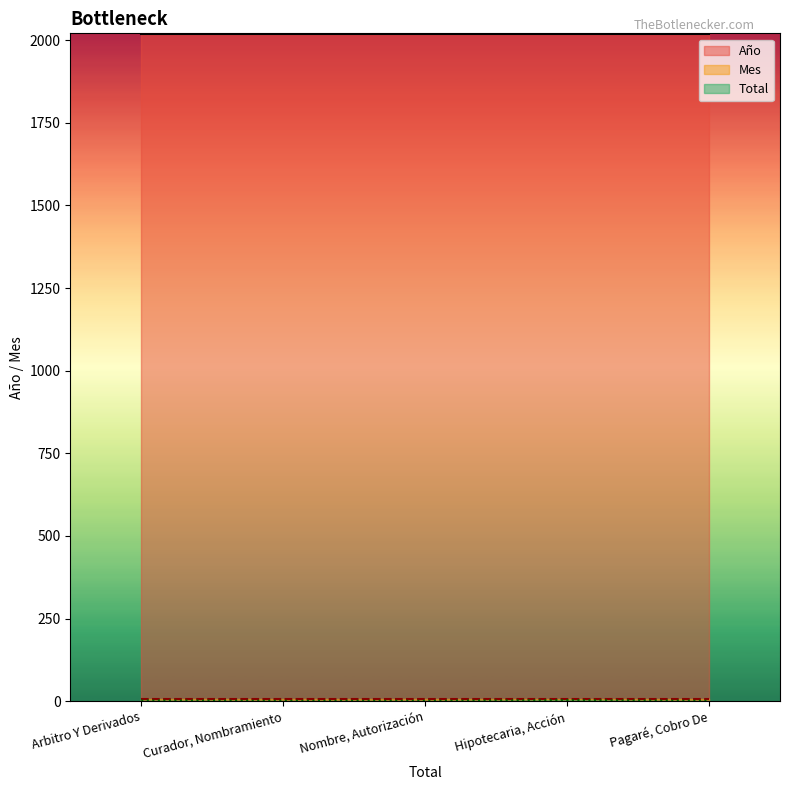

Is this an area chart (filled region under the line)?

No